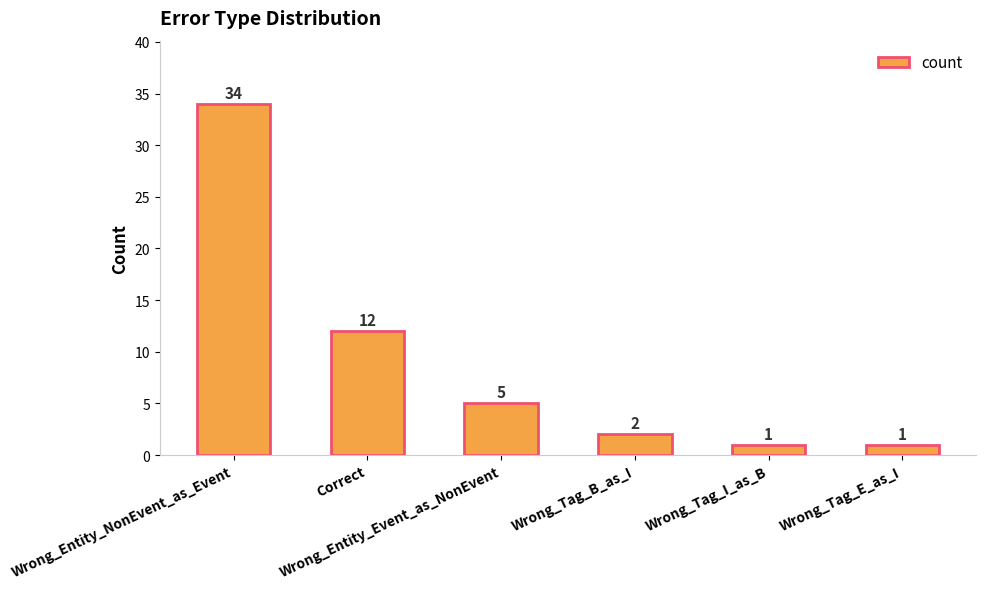

The value at Wrong_Entity_Event_as_NonEvent is 8. True or false?

False